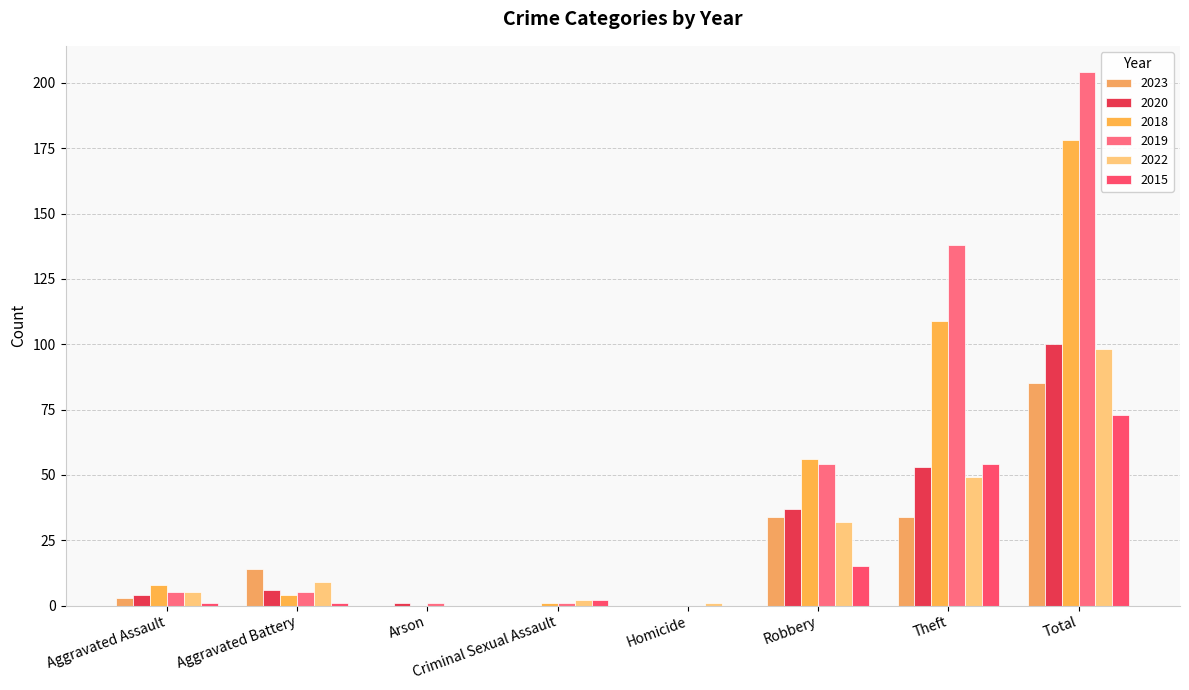

Reading left to right, list all the values displayed in this chart.

2023: 3	14	0	0	0	34	34	85
2020: 4	6	1	0	0	37	53	100
2018: 8	4	0	1	0	56	109	178
2019: 5	5	1	1	0	54	138	204
2022: 5	9	0	2	1	32	49	98
2015: 1	1	0	2	0	15	54	73